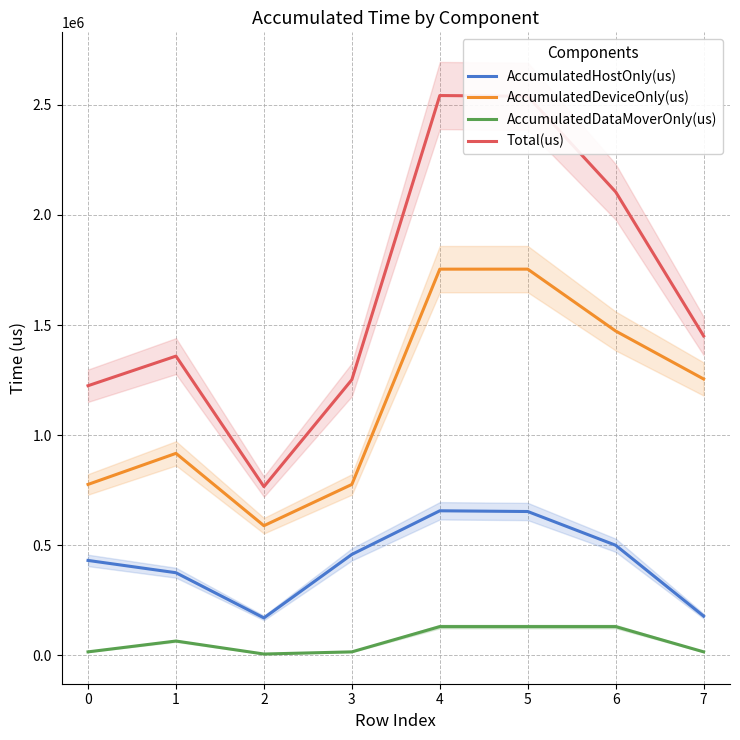

What is the minimum value shown in the chart?

6691.3